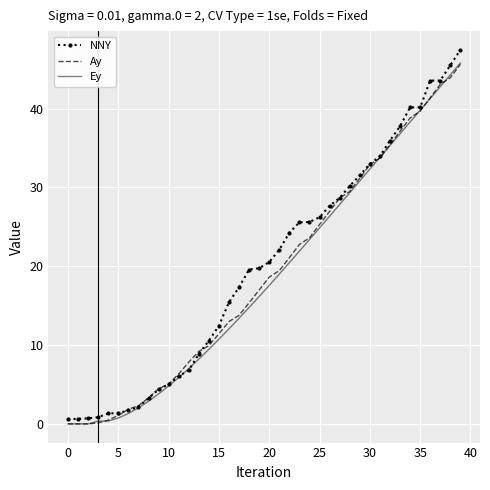

What is the sum of all Ay values?

761.3